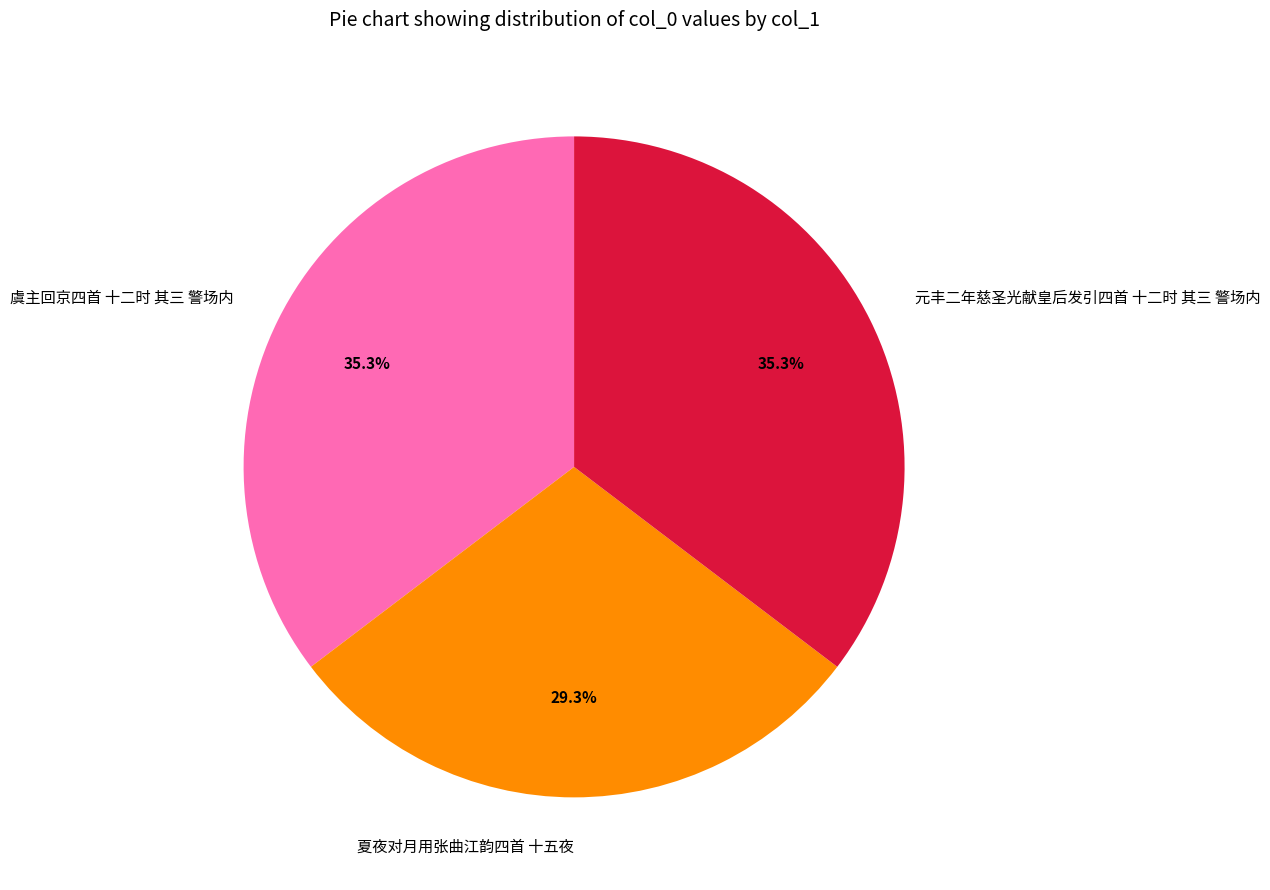

To the nearest percent, what is the average slice percentage?

33%